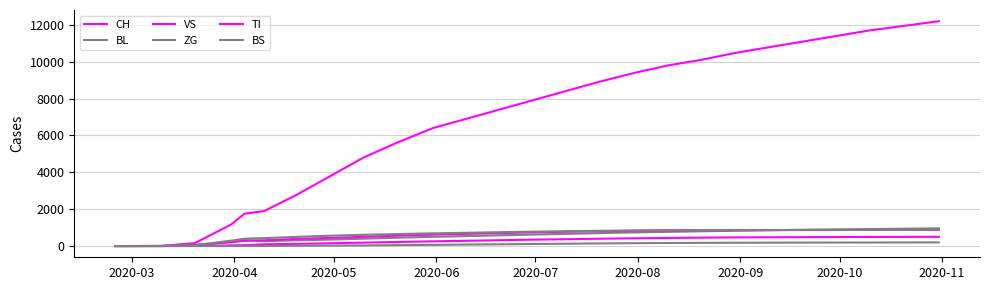

What is the maximum value for TI?

880